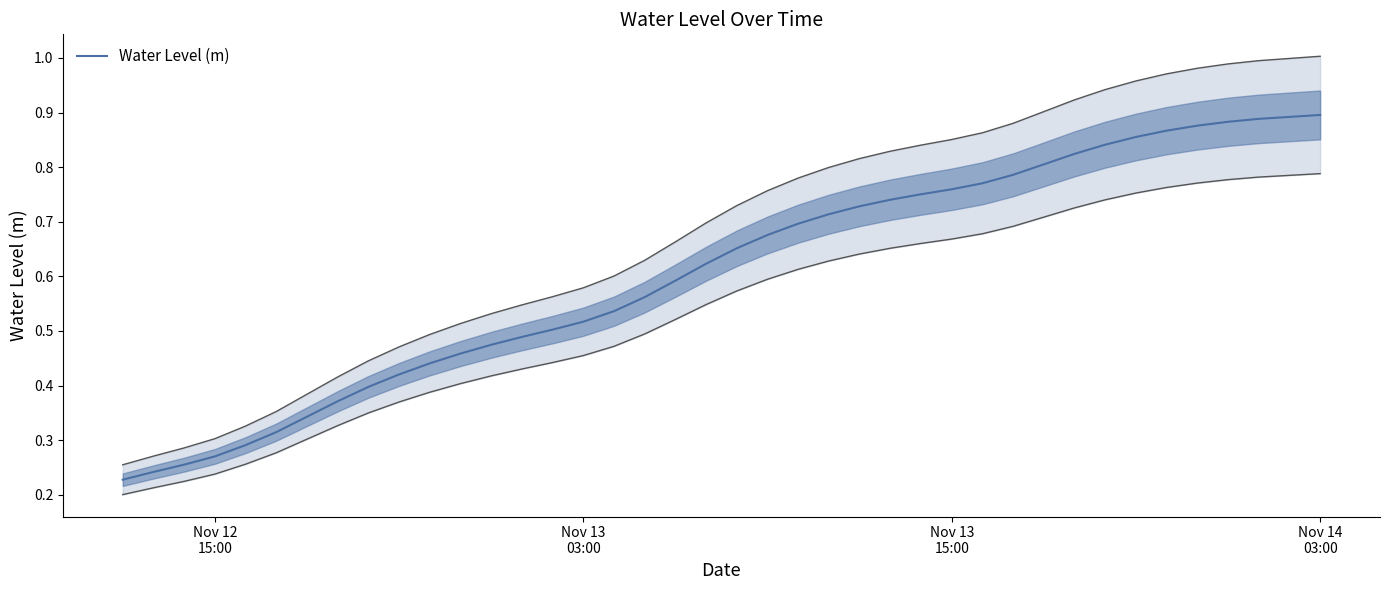

True or false: upper bound has a value of 0.5 at 5.

False